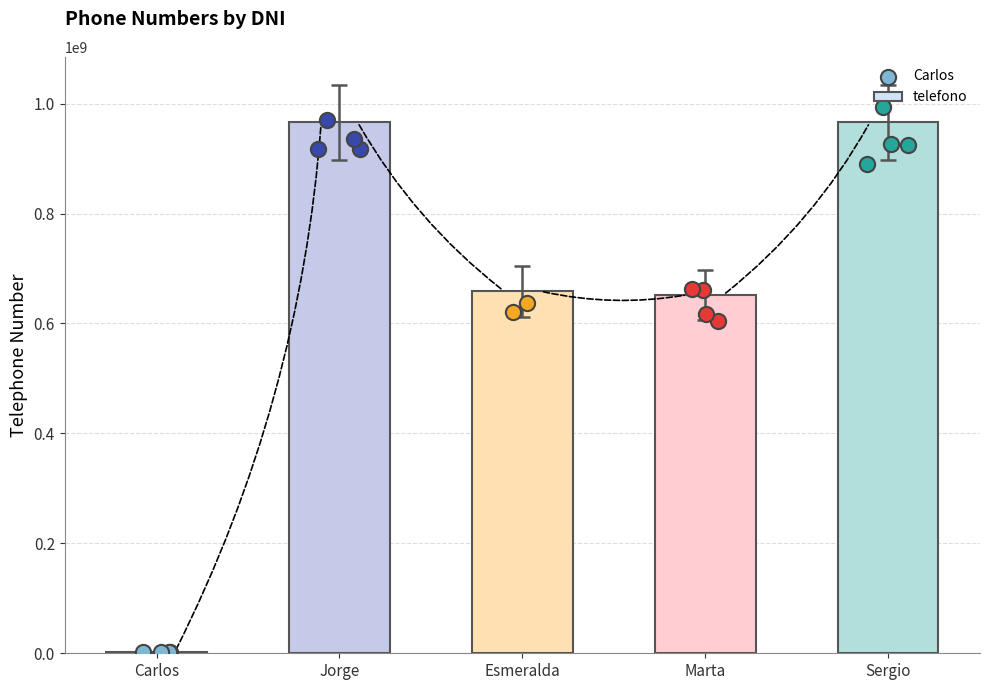

True or false: telefono has a value of 965874521 at Sergio.

True